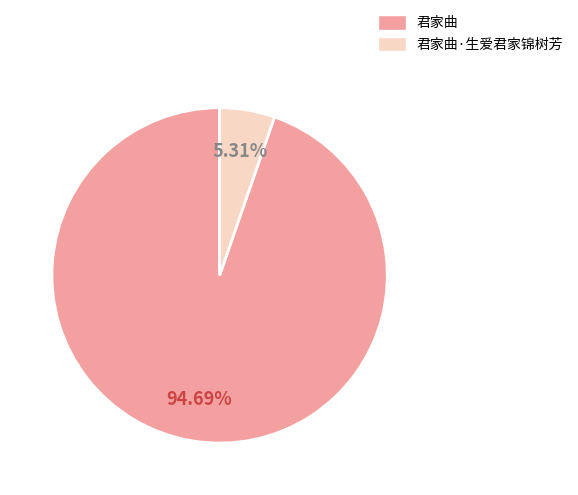

Is 君家曲 the majority of the pie?

Yes